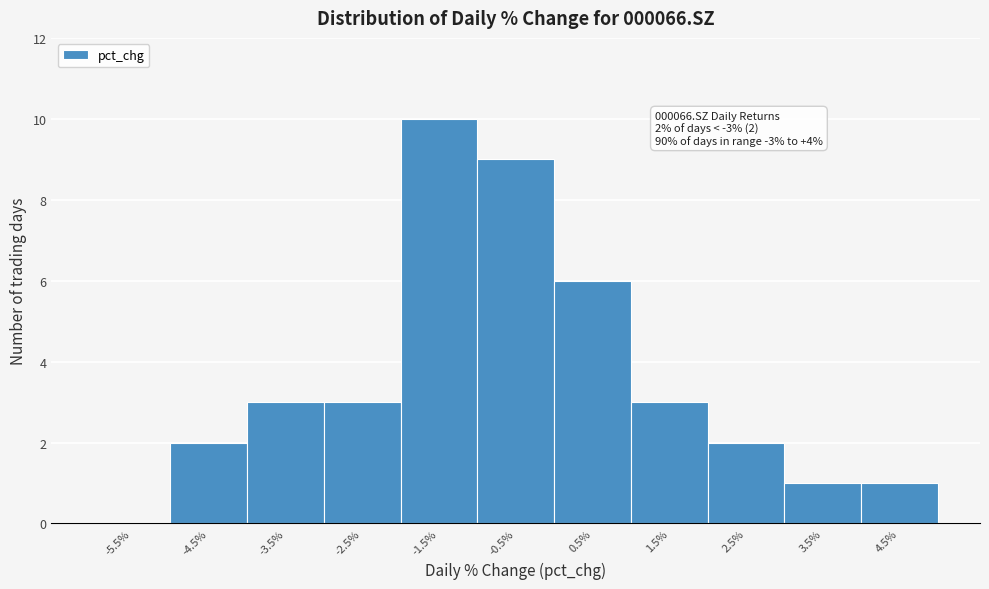

Reading right to left, list all the values displayed in this chart.

4.5%=1	3.5%=1	2.5%=2	1.5%=3	0.5%=6	-0.5%=9	-1.5%=10	-2.5%=3	-3.5%=3	-4.5%=2	-5.5%=0